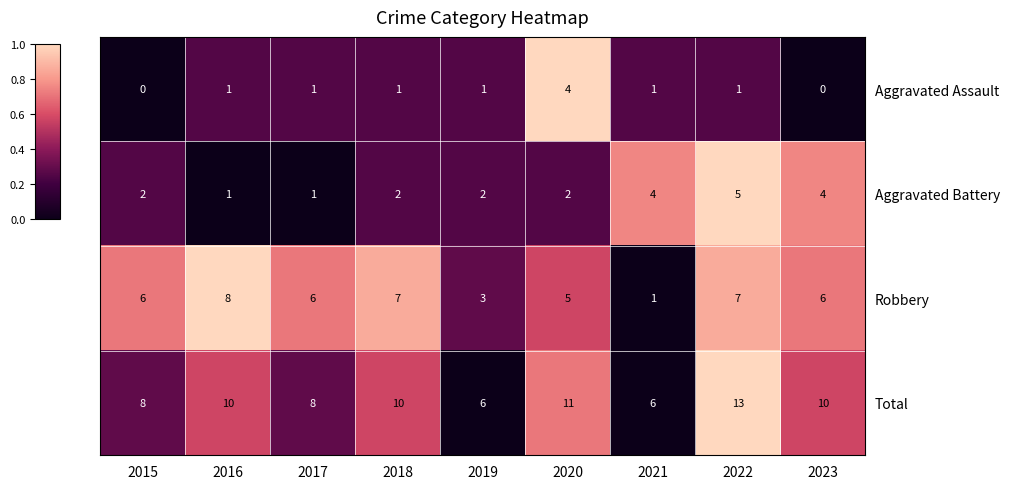

The Total series shows 10 at 2023. True or false?

True